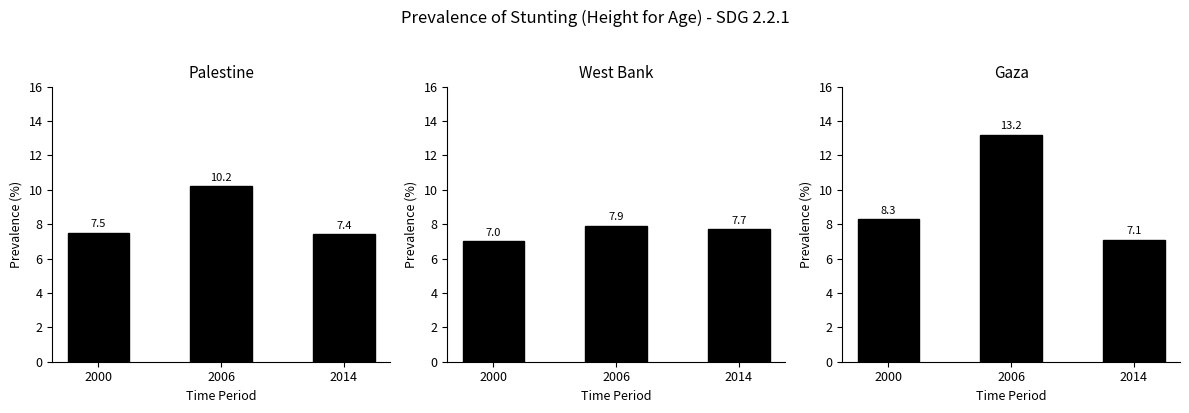

Which series has the largest range (max minus min)?

Gaza